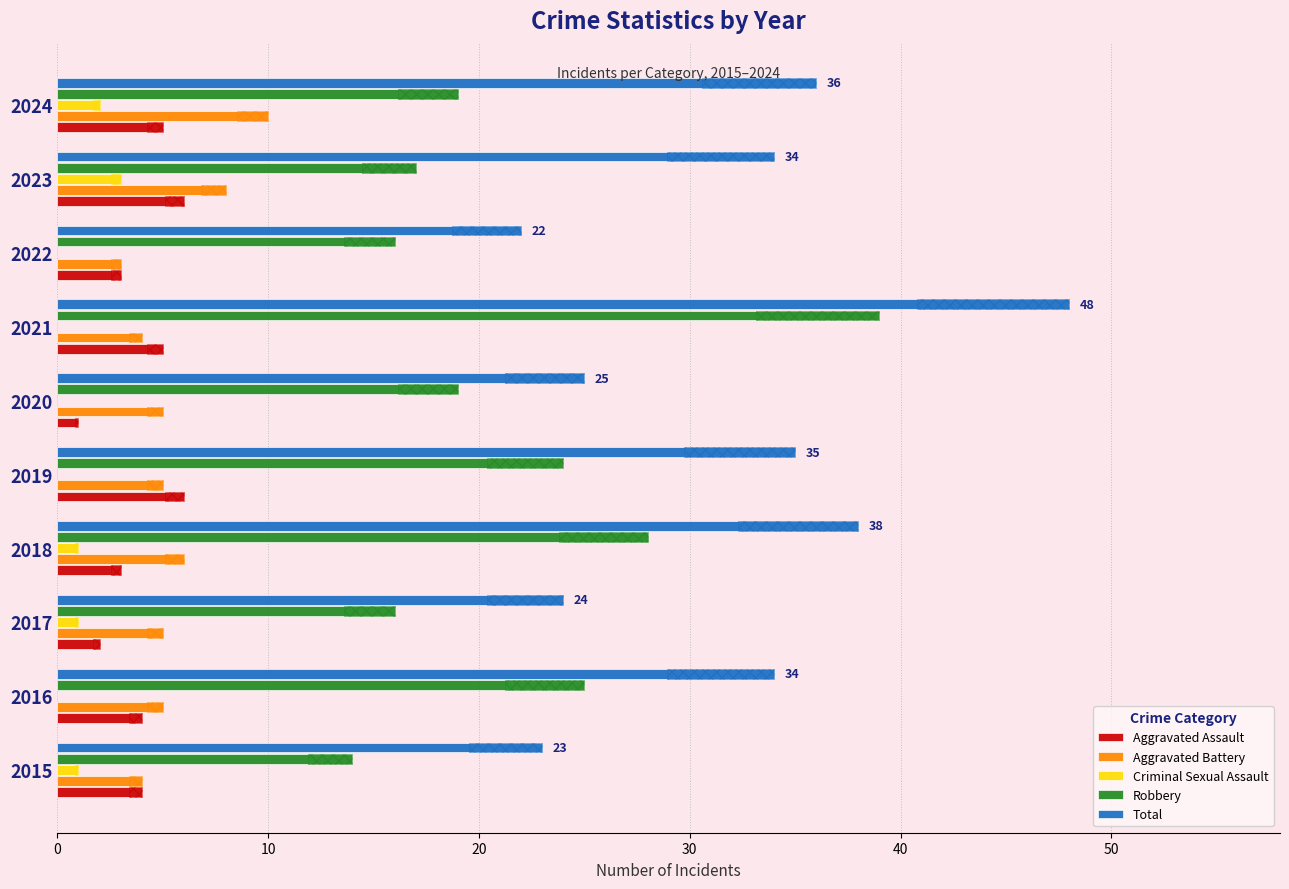

Does the chart contain any negative values?

No